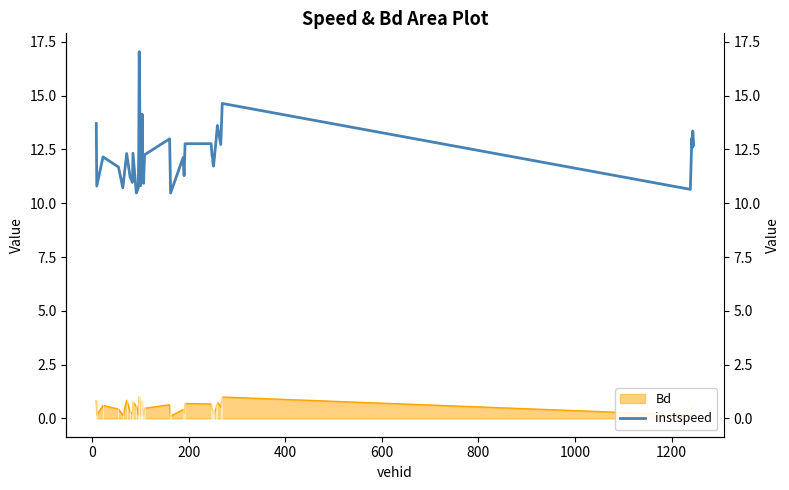

What is the value of the 37th point from the left?

13.0